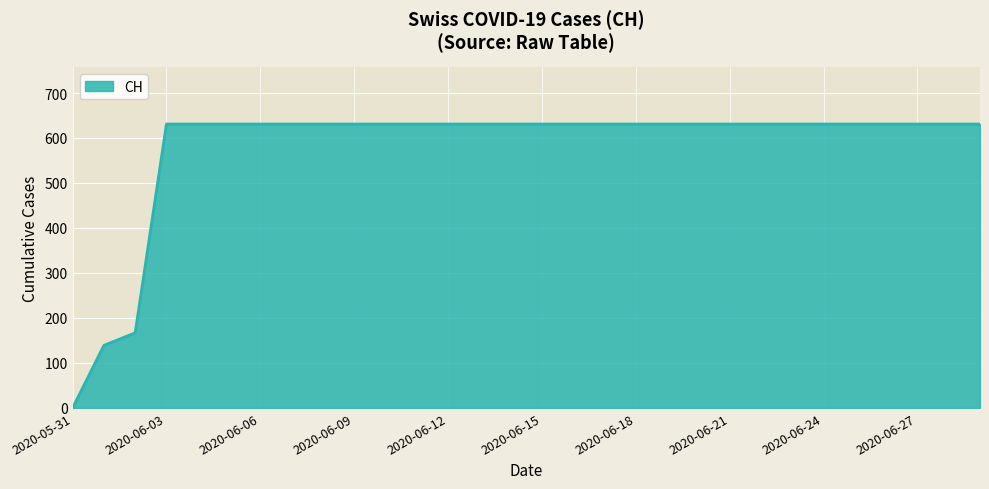

What is the difference between the maximum and minimum values?

631